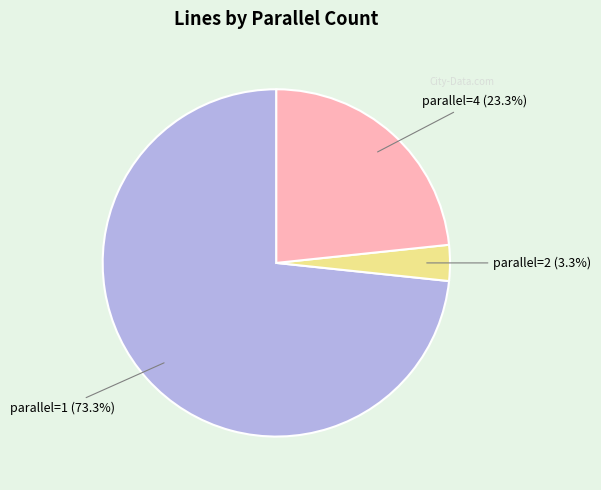

Does any single category account for the majority?

Yes